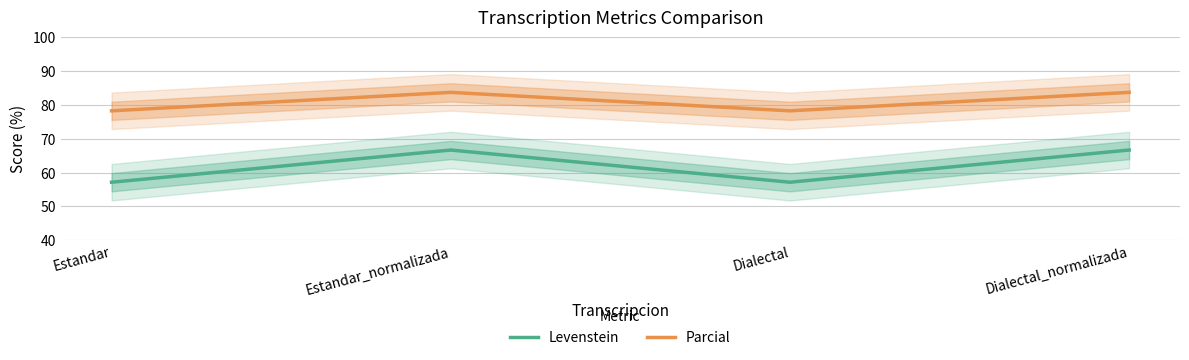

Where does the Parcial series first go above 83?

Estandar_normalizada